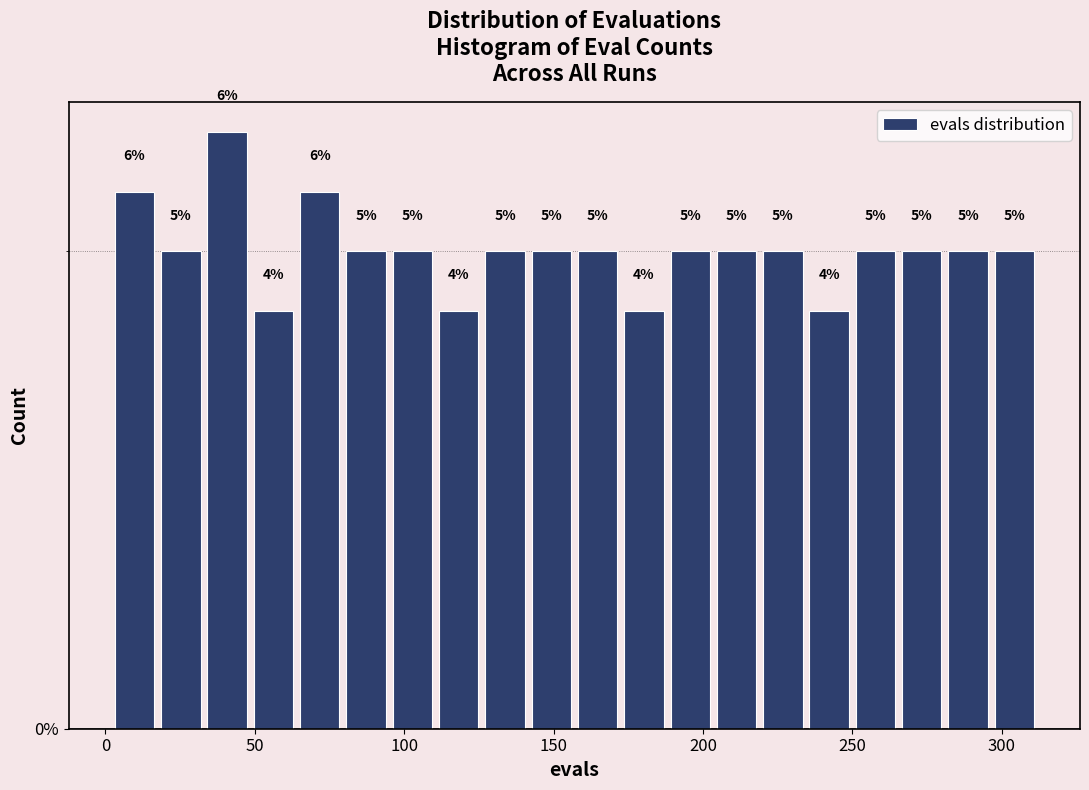

Around what value on the x-axis is the tallest bar? Give the approximate position of its centre, as read against the axis.

40